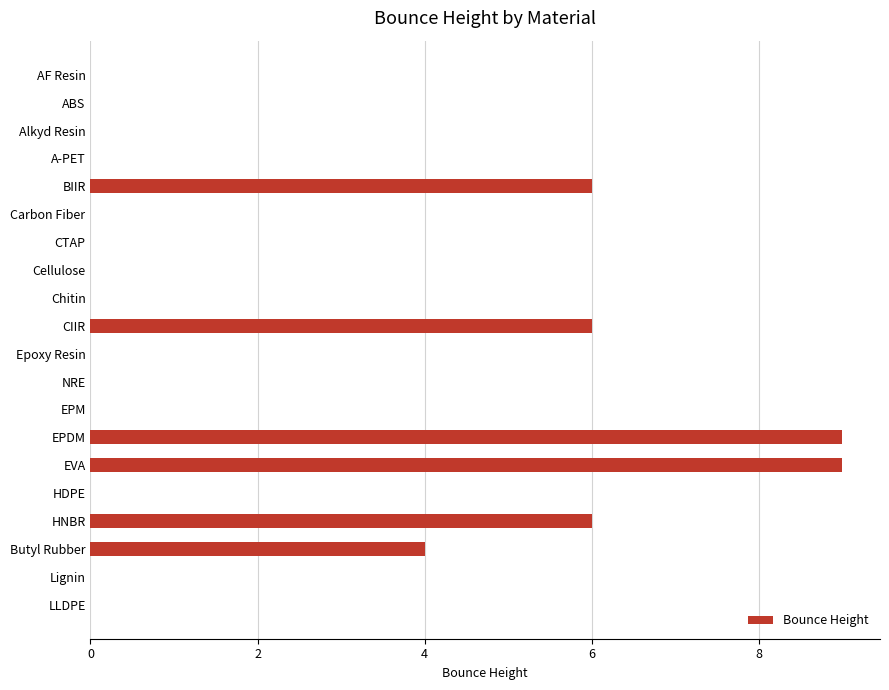

What is the greatest value displayed?

9